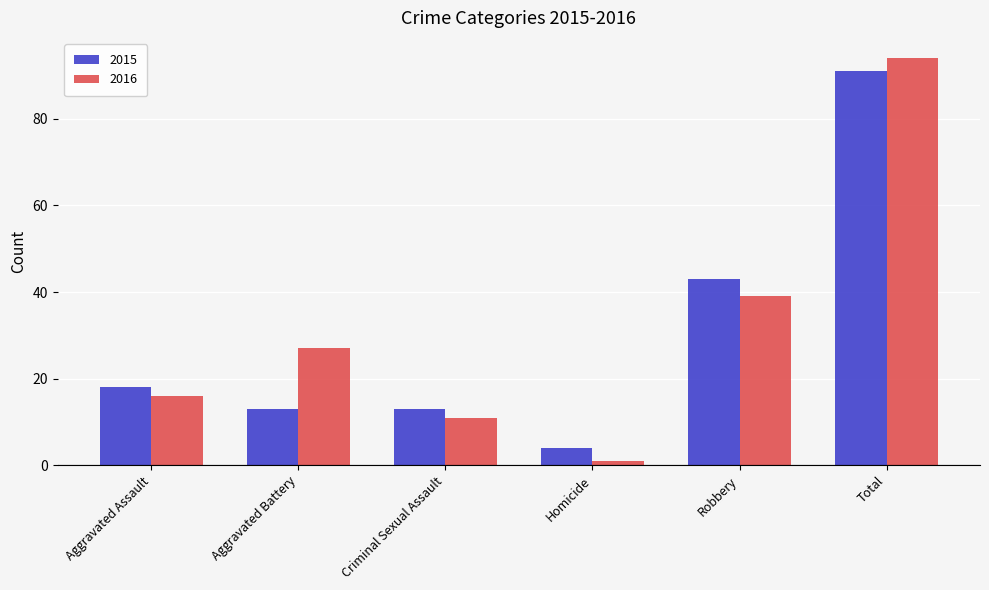

What is the difference between the maximum and minimum values in the 2015 series?

87